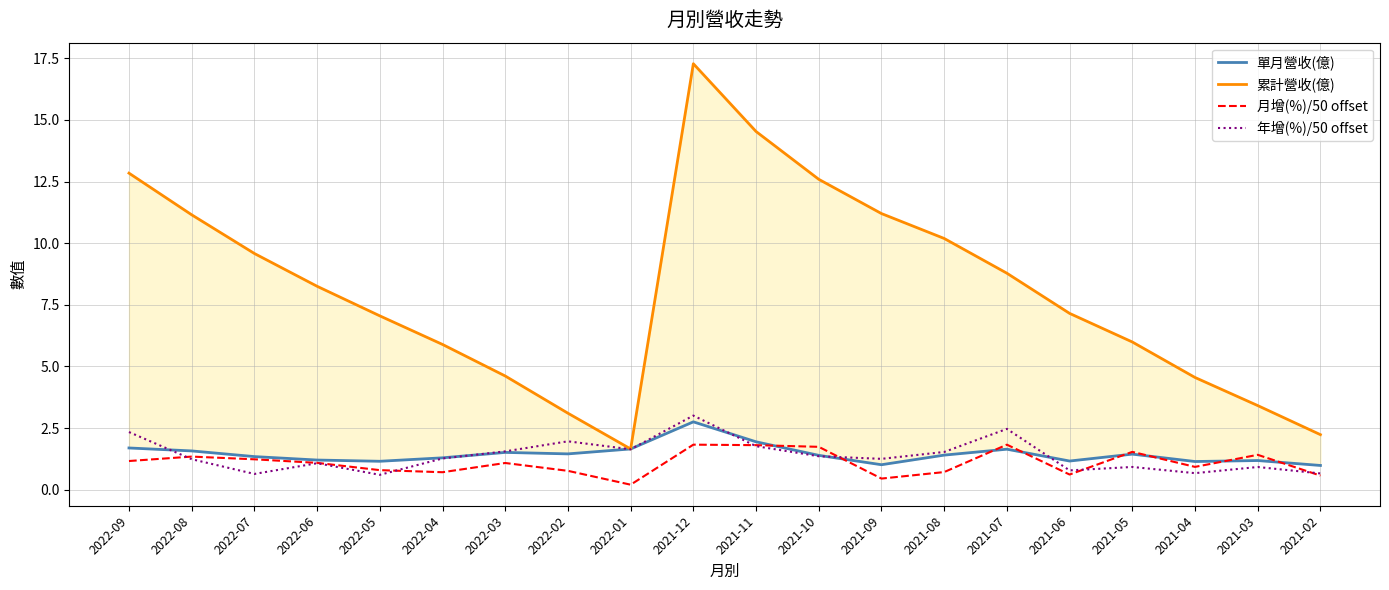

True or false: 累計營收(億) and 月增(%)/50 offset intersect in this chart.

False